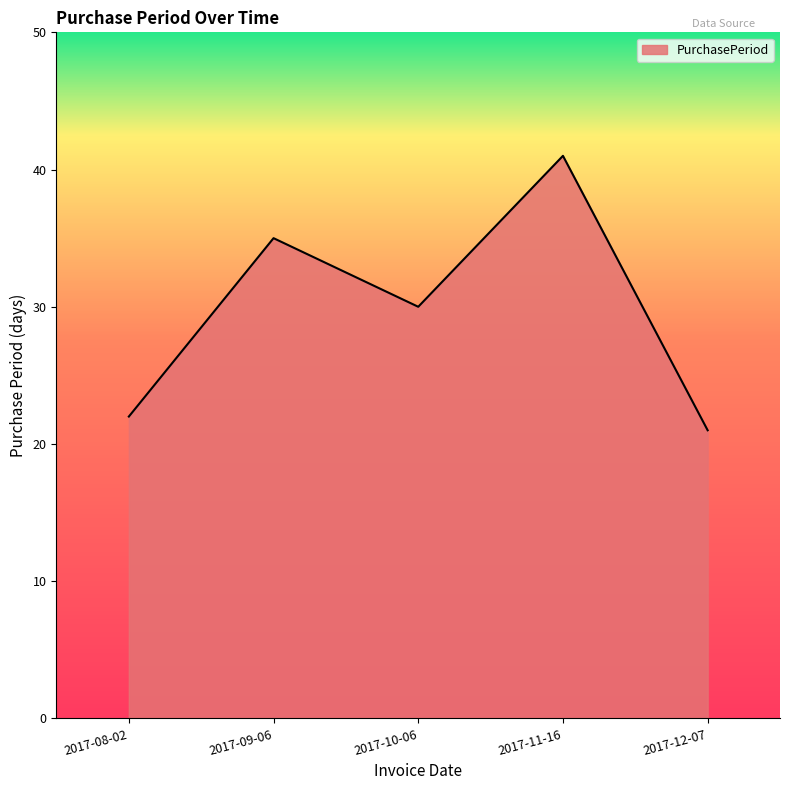

What is the minimum value shown in the chart?

21